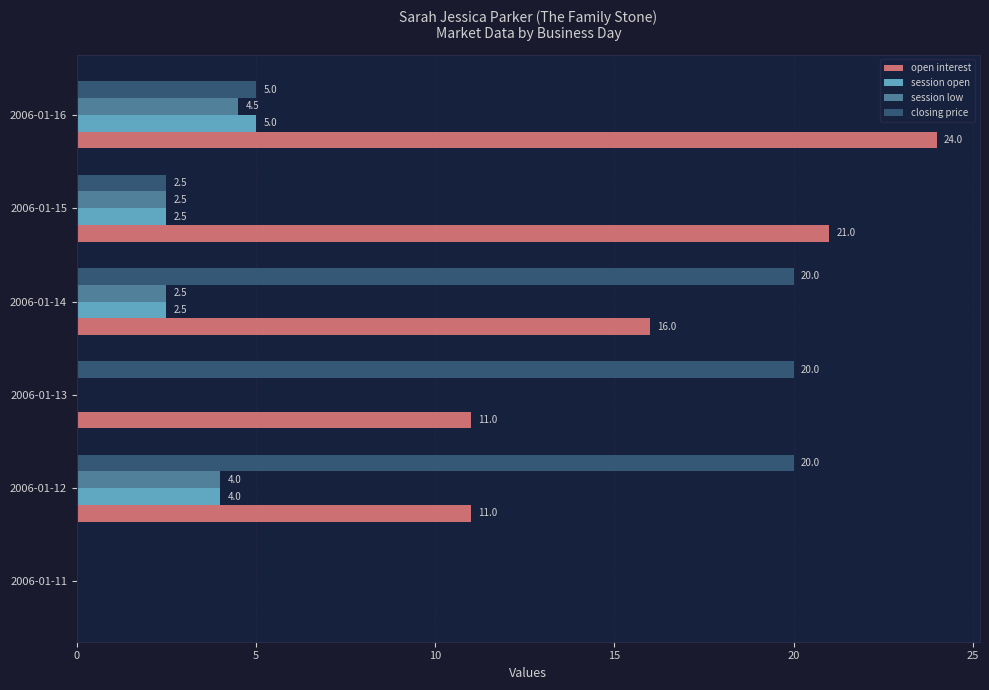

What are all the series names shown in the legend?

open interest, session open, session low, closing price